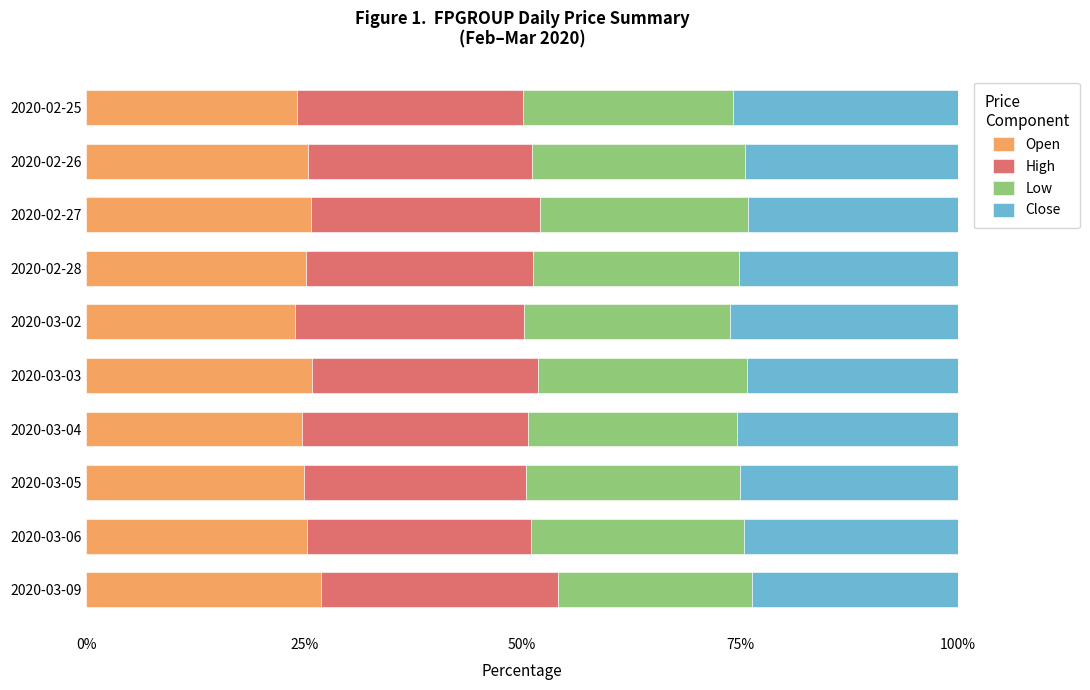

What is the total value across all series at 2020-02-25?

100.0